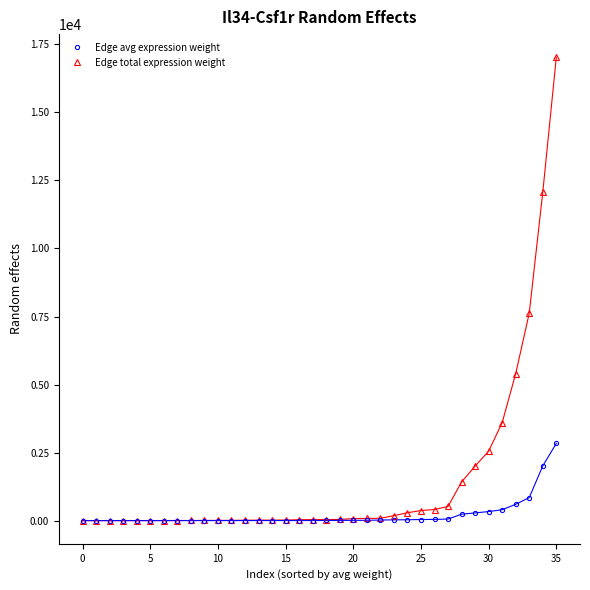

Which series has the largest total across all categories?

Edge total expression weight